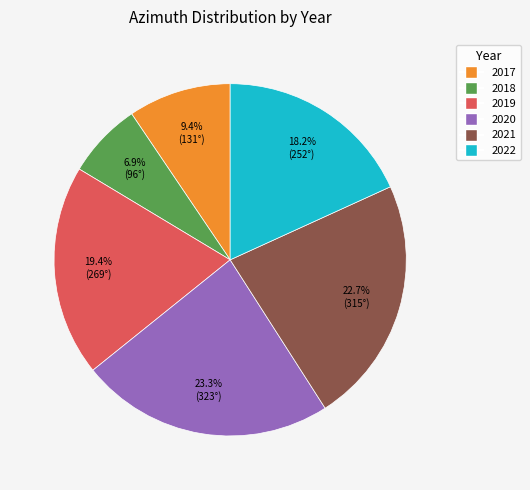

To the nearest percent, what is the difference between the largest and smallest slice percentages?

16%